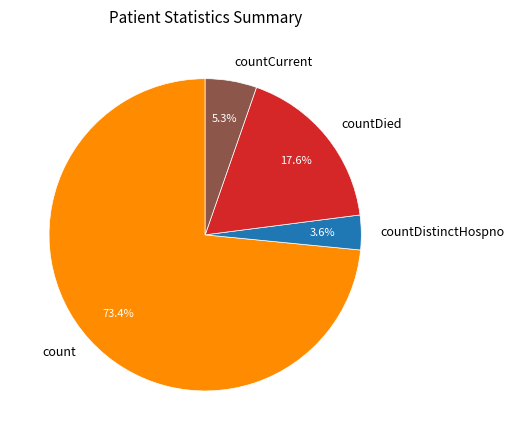

Which category accounts for the majority?

count